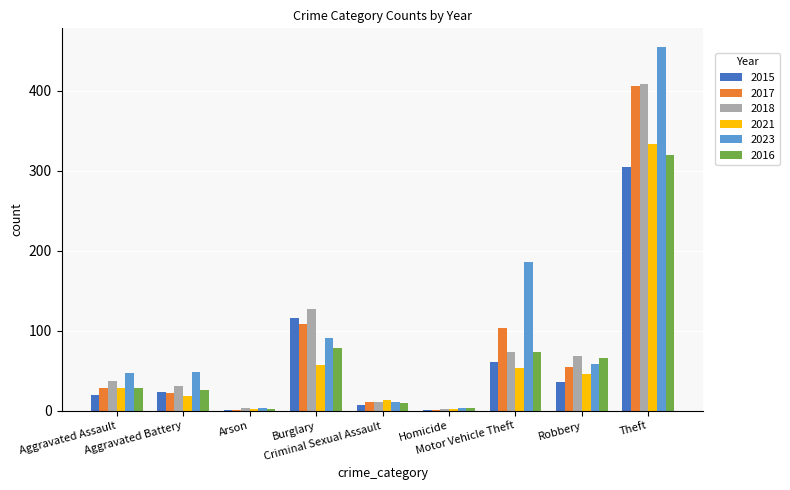

Reading left to right, what are all the values shown in this chart?

2015: Aggravated Assault=20	Aggravated Battery=24	Arson=1	Burglary=116	Criminal Sexual Assault=7	Homicide=1	Motor Vehicle Theft=61	Robbery=36	Theft=305
2017: Aggravated Assault=28	Aggravated Battery=22	Arson=1	Burglary=108	Criminal Sexual Assault=11	Homicide=1	Motor Vehicle Theft=104	Robbery=55	Theft=406
2018: Aggravated Assault=37	Aggravated Battery=31	Arson=4	Burglary=127	Criminal Sexual Assault=11	Homicide=2	Motor Vehicle Theft=74	Robbery=69	Theft=408
2021: Aggravated Assault=29	Aggravated Battery=19	Arson=2	Burglary=57	Criminal Sexual Assault=13	Homicide=2	Motor Vehicle Theft=54	Robbery=46	Theft=333
2023: Aggravated Assault=47	Aggravated Battery=49	Arson=3	Burglary=91	Criminal Sexual Assault=11	Homicide=3	Motor Vehicle Theft=186	Robbery=58	Theft=455
2016: Aggravated Assault=29	Aggravated Battery=26	Arson=2	Burglary=78	Criminal Sexual Assault=10	Homicide=4	Motor Vehicle Theft=73	Robbery=66	Theft=319